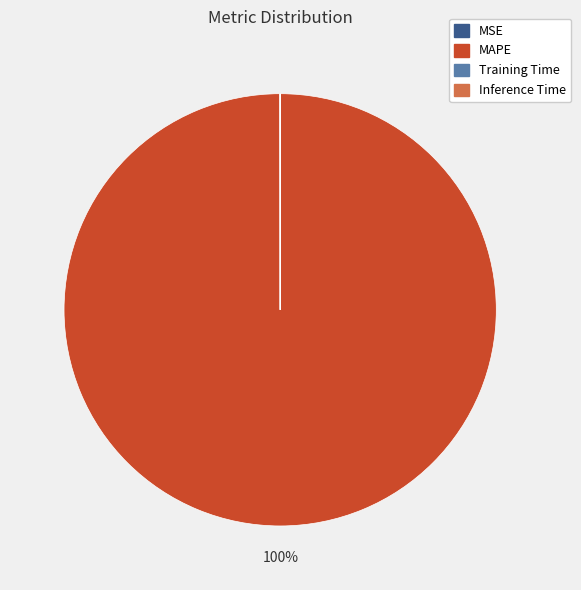

True or false: MAPE accounts for 100% of the total.

True